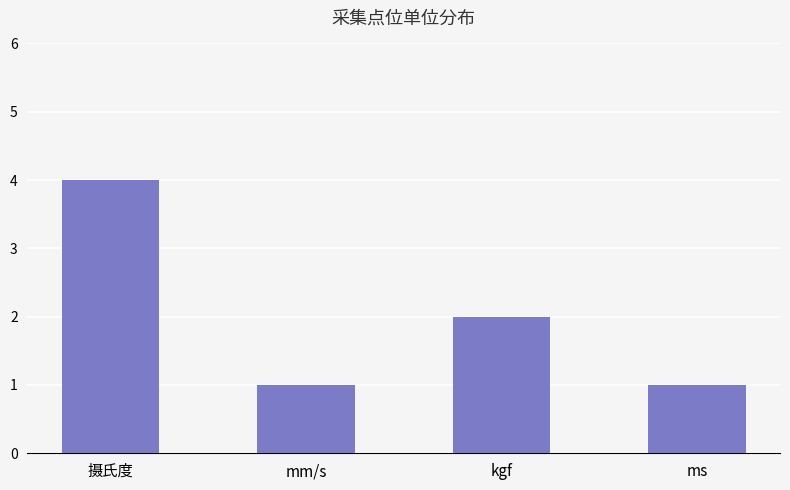

Between kgf and ms, which is larger?

kgf